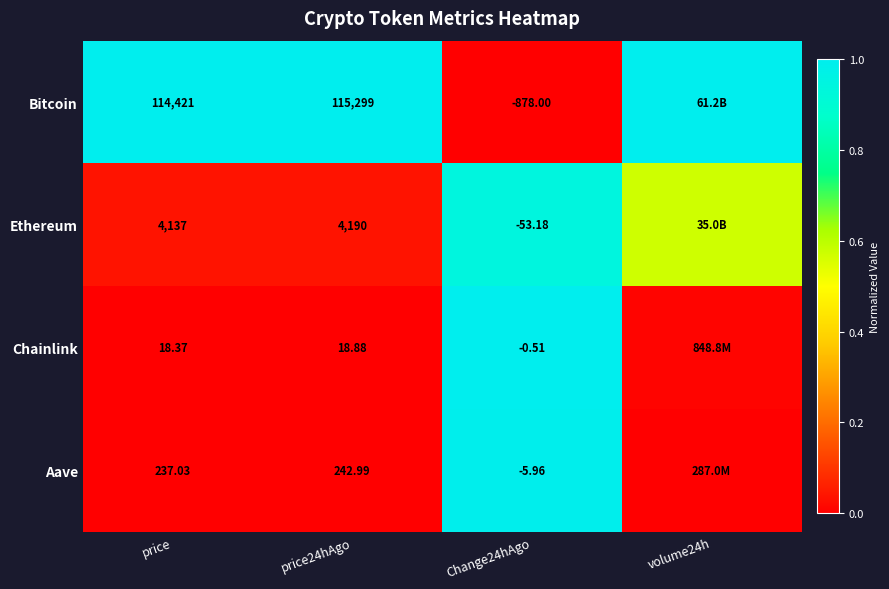

Rank the series at price24hAgo from lowest to highest value.

Chainlink, Aave, Ethereum, Bitcoin